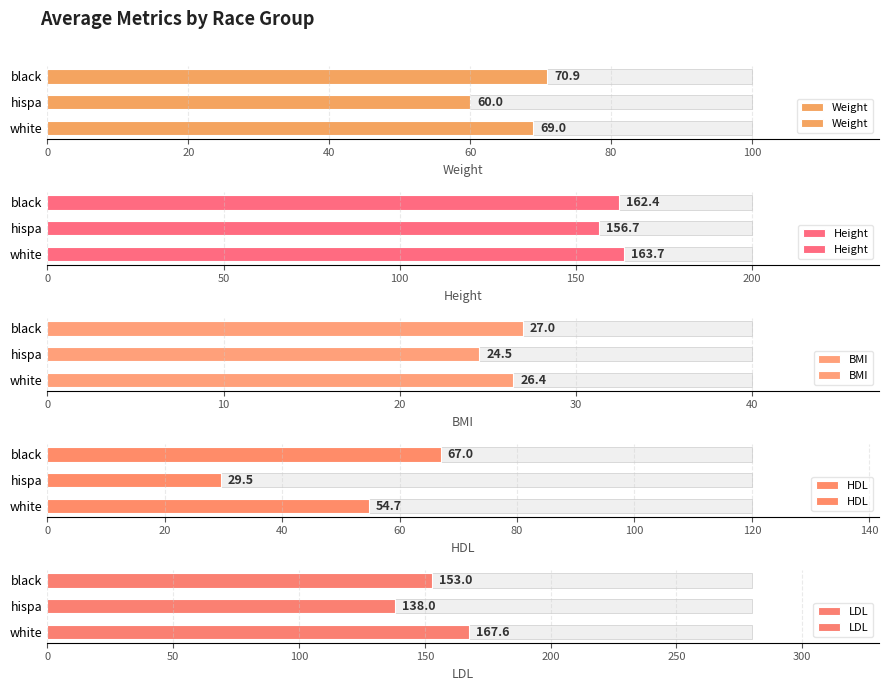

Which series has the widest spread of values?

HDL